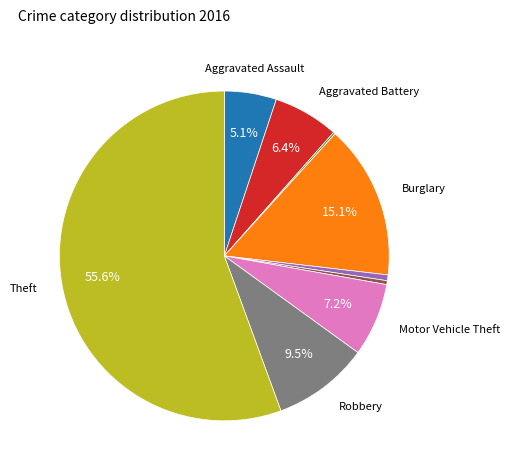

Is there a majority slice in this chart?

Yes